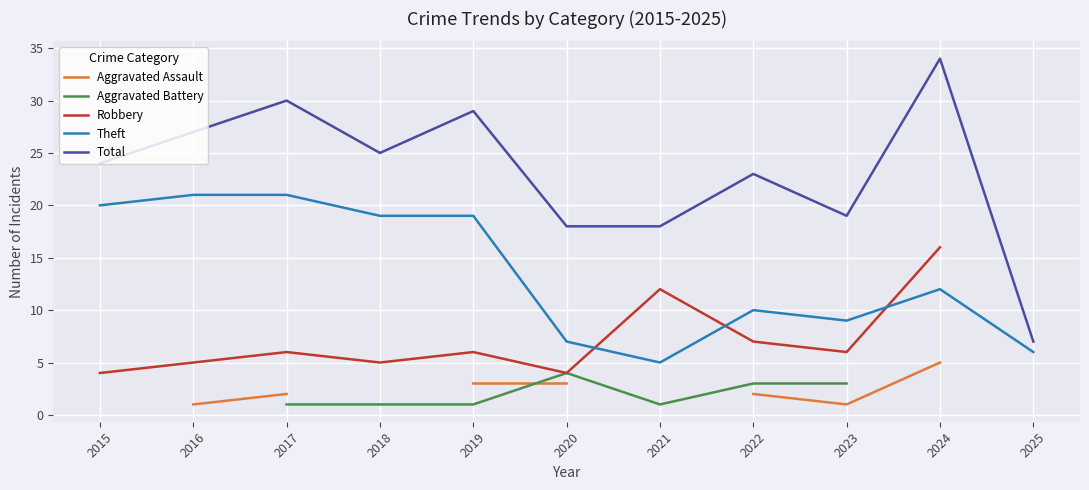

How many series are shown in this chart?

5